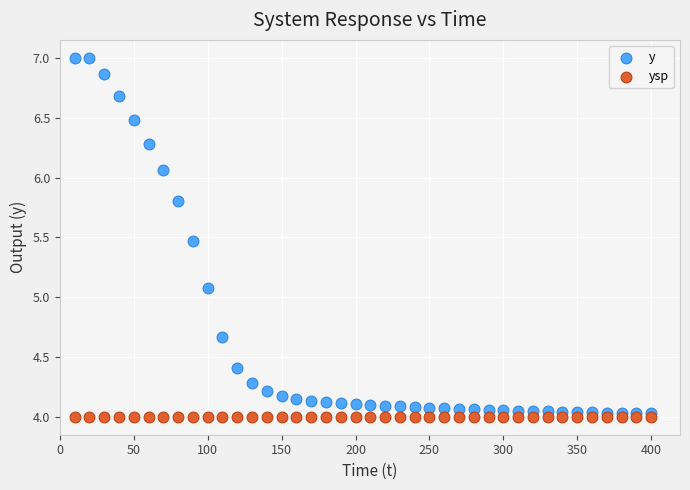

In the y series, what Y value is closest to 5?

5.1